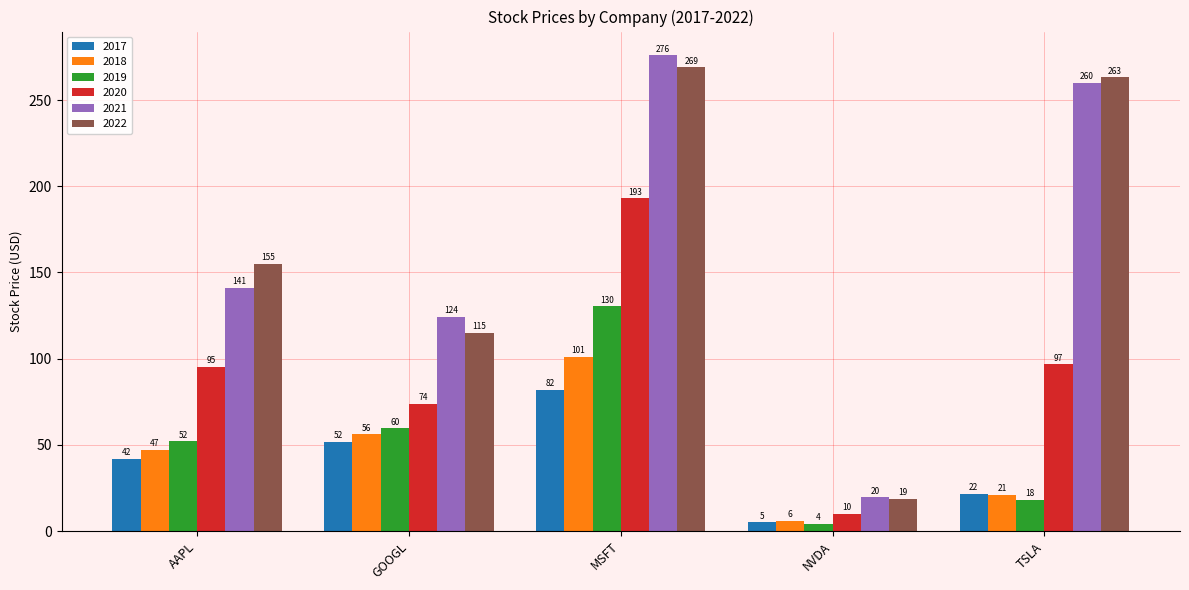

How many bars are there in total?

30